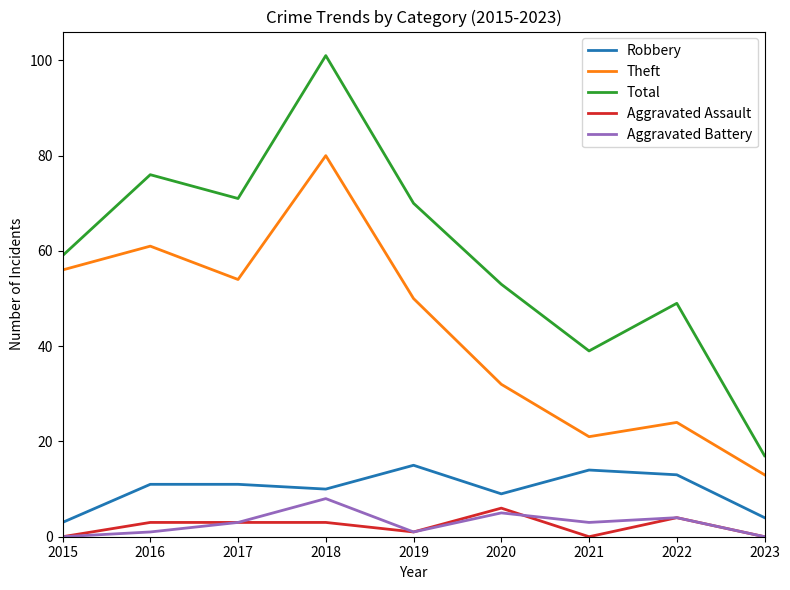

How many series are shown in this chart?

5